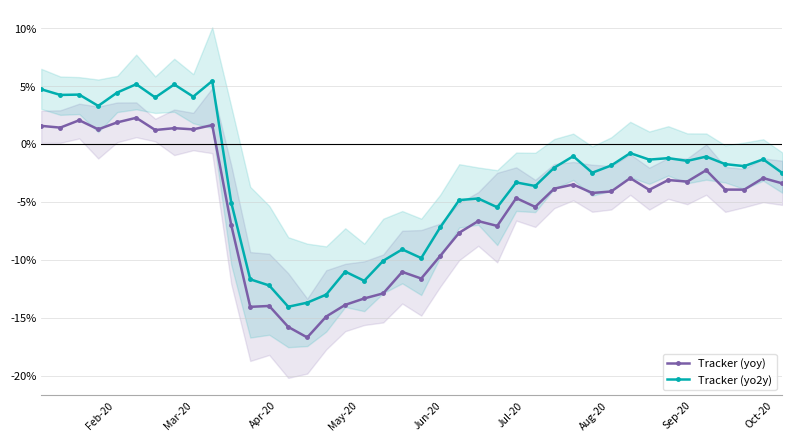

True or false: Tracker (yo2y) and Tracker (yoy) cross at least once.

False